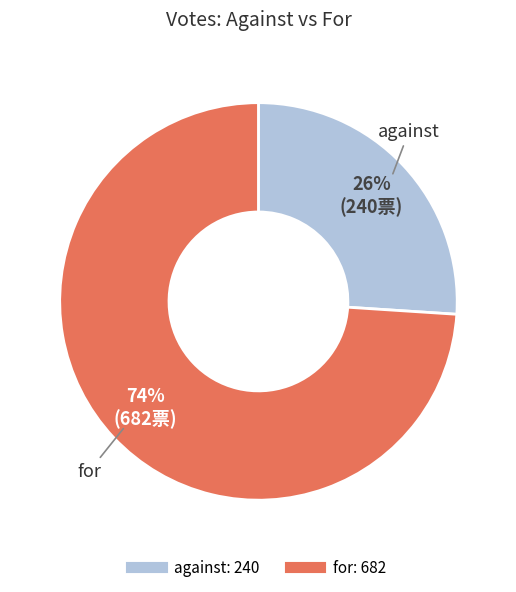

Between against and for, which is larger?

for